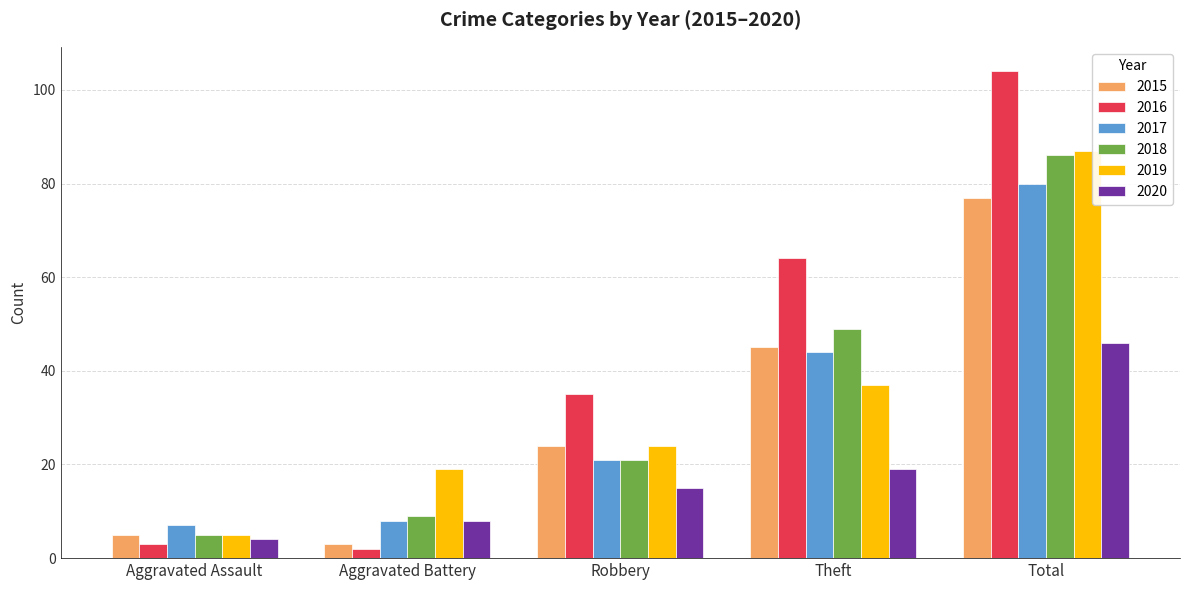

Which series changed the most between Robbery and Theft?

2016